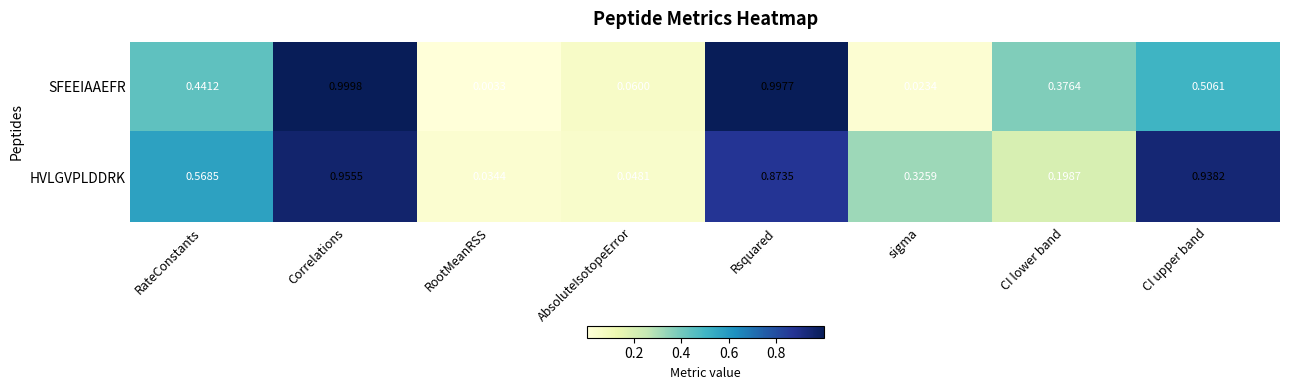

Between RateConstants and Rsquared, which series saw the biggest shift?

SFEEIAAEFR